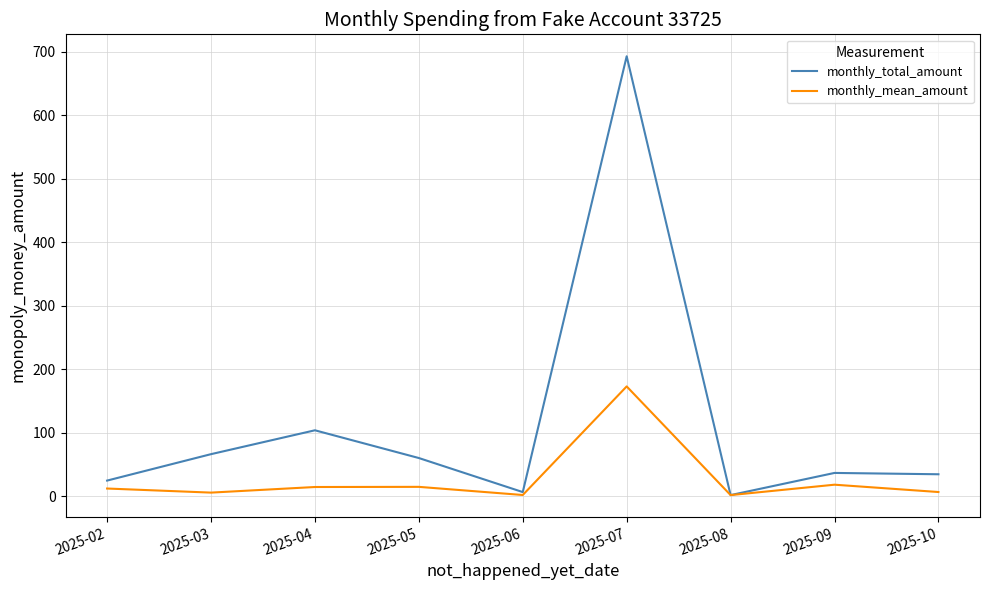

The monthly_mean_amount series shows 15.1 at 2025-05. True or false?

True